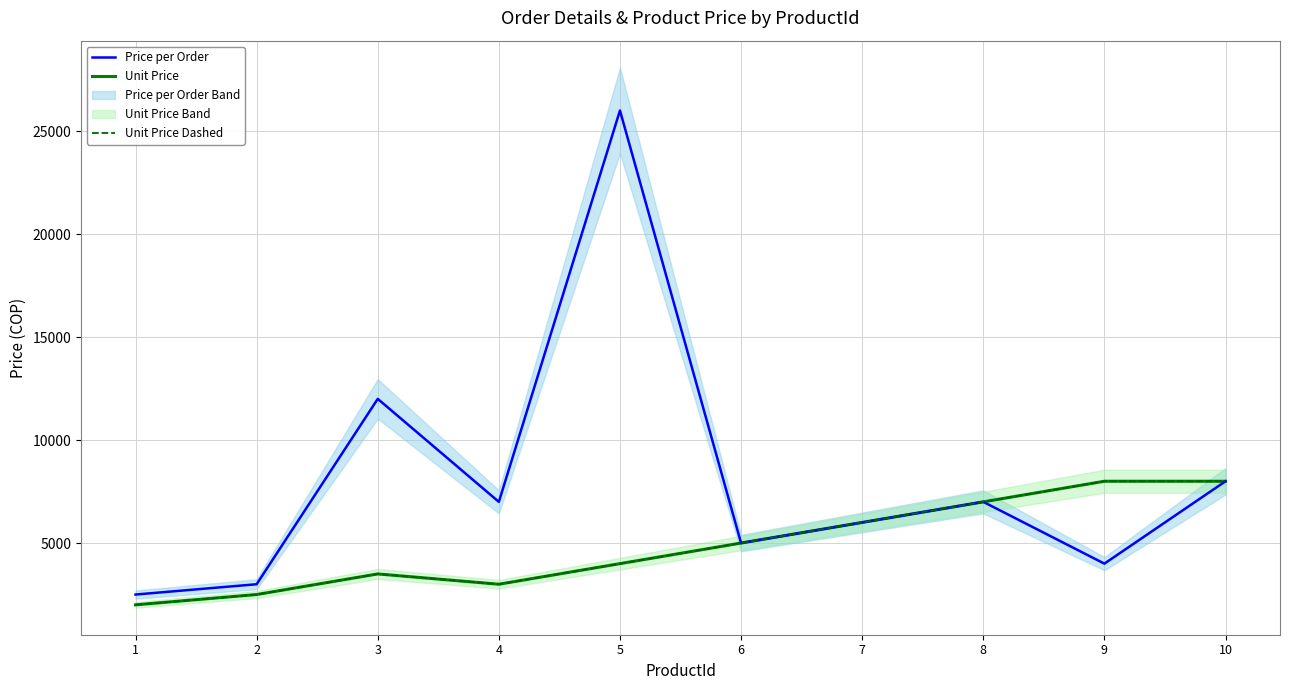

What is the value of the Unit Price Dashed point at the 7th from the left?

6000